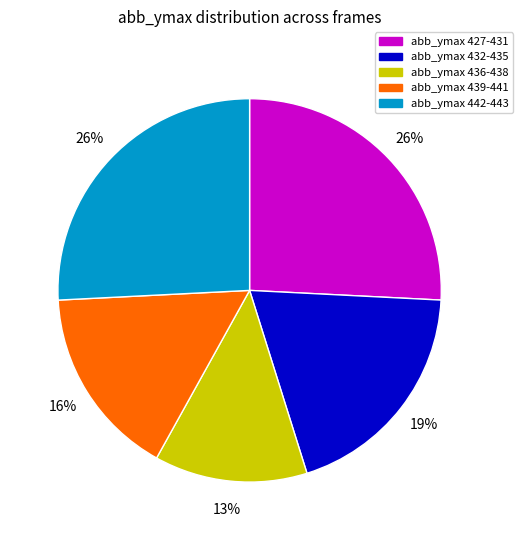

How many slices are in this pie chart?

5